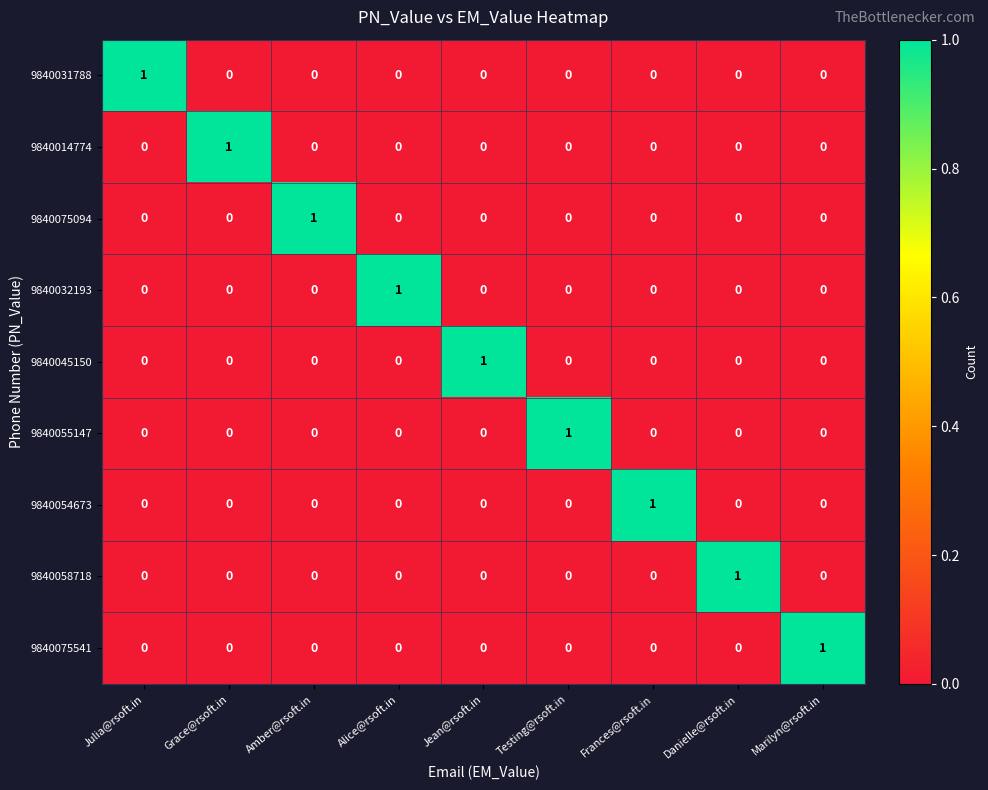

Is the value of 9840075094 at Jean@rsoft.in greater than the value of 9840031788 at Julia@rsoft.in?

No